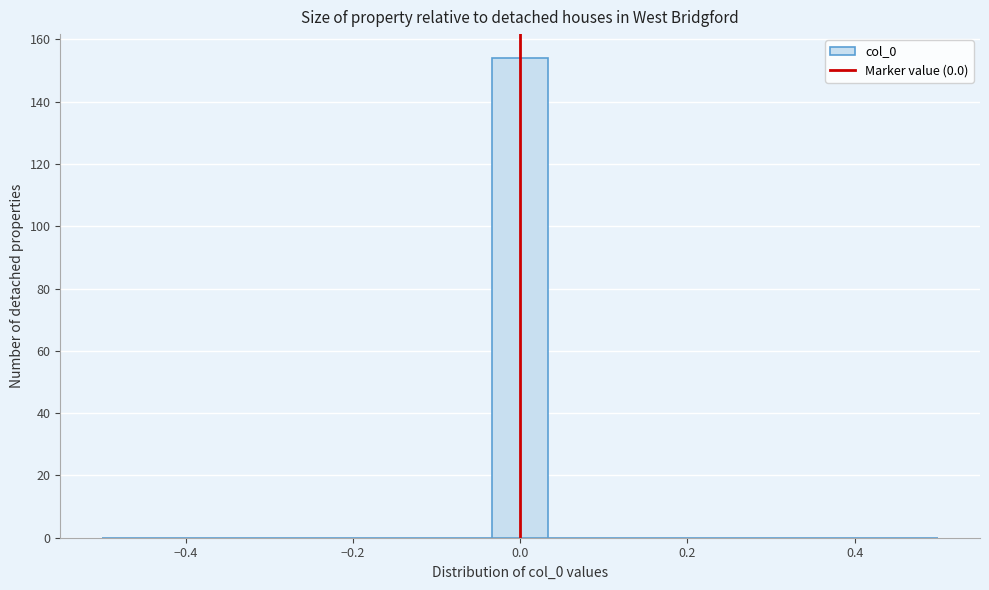

Read against the x-axis, roughly where is the centre of the tallest bar?

0.00